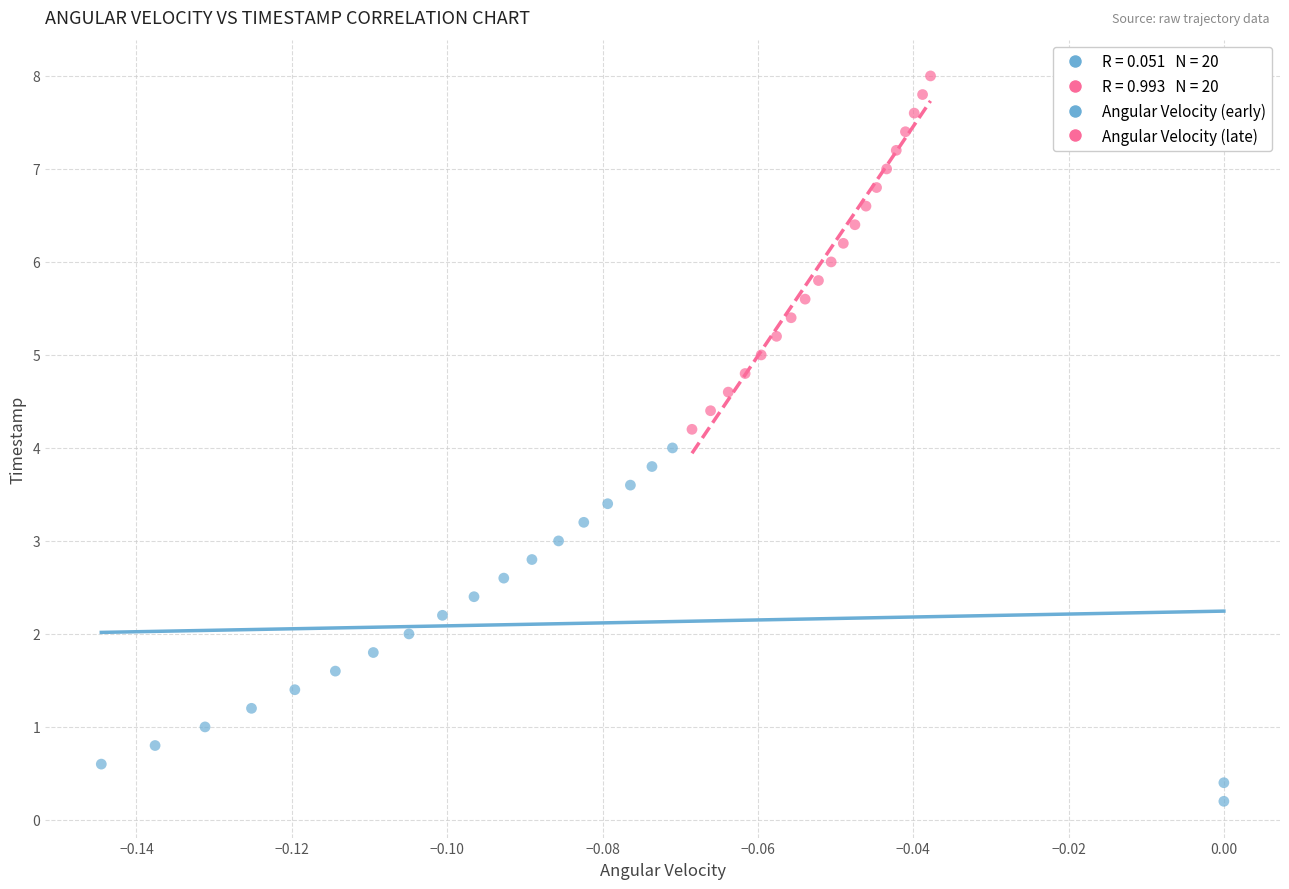

Which series contains the lowest Y value?

Angular Velocity (early)